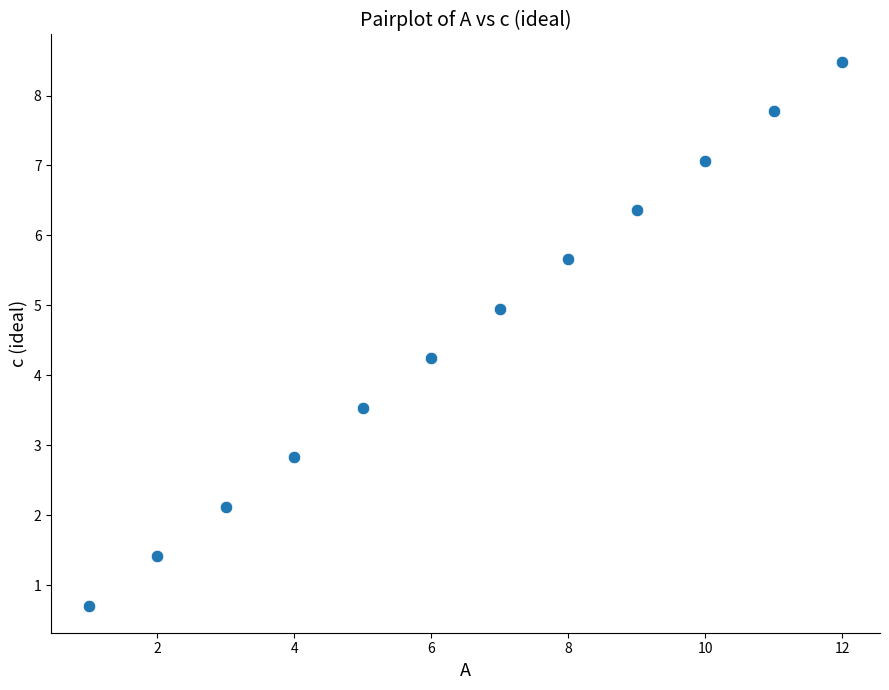

What is the average X value?

6.5